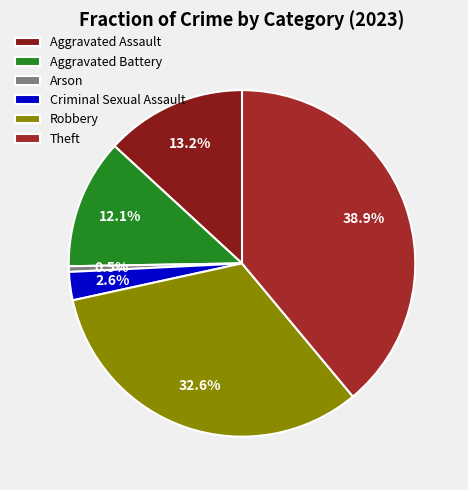

True or false: Arson accounts for 11% of the total.

False